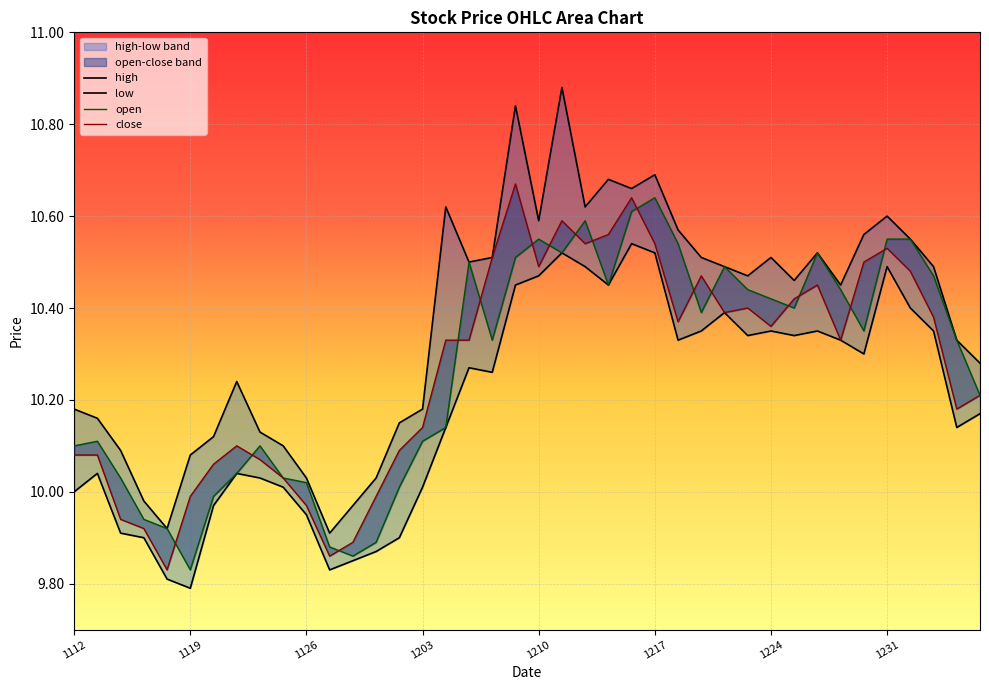

Rank the series by their maximum value, from highest to lowest.

high, close, open, low